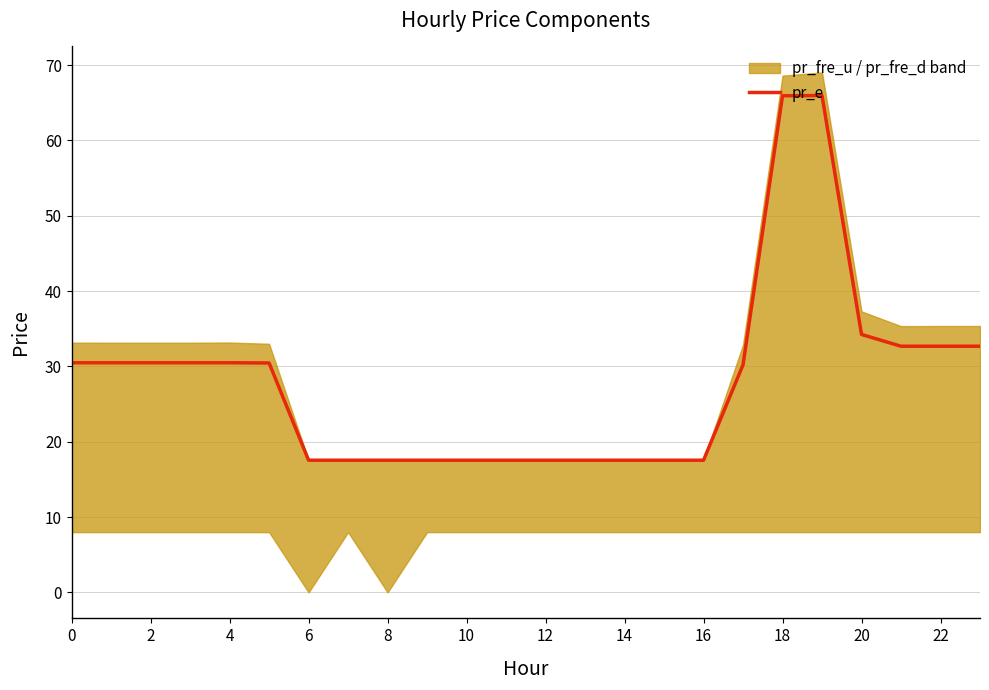

What is the minimum value for pr_e?

17.5